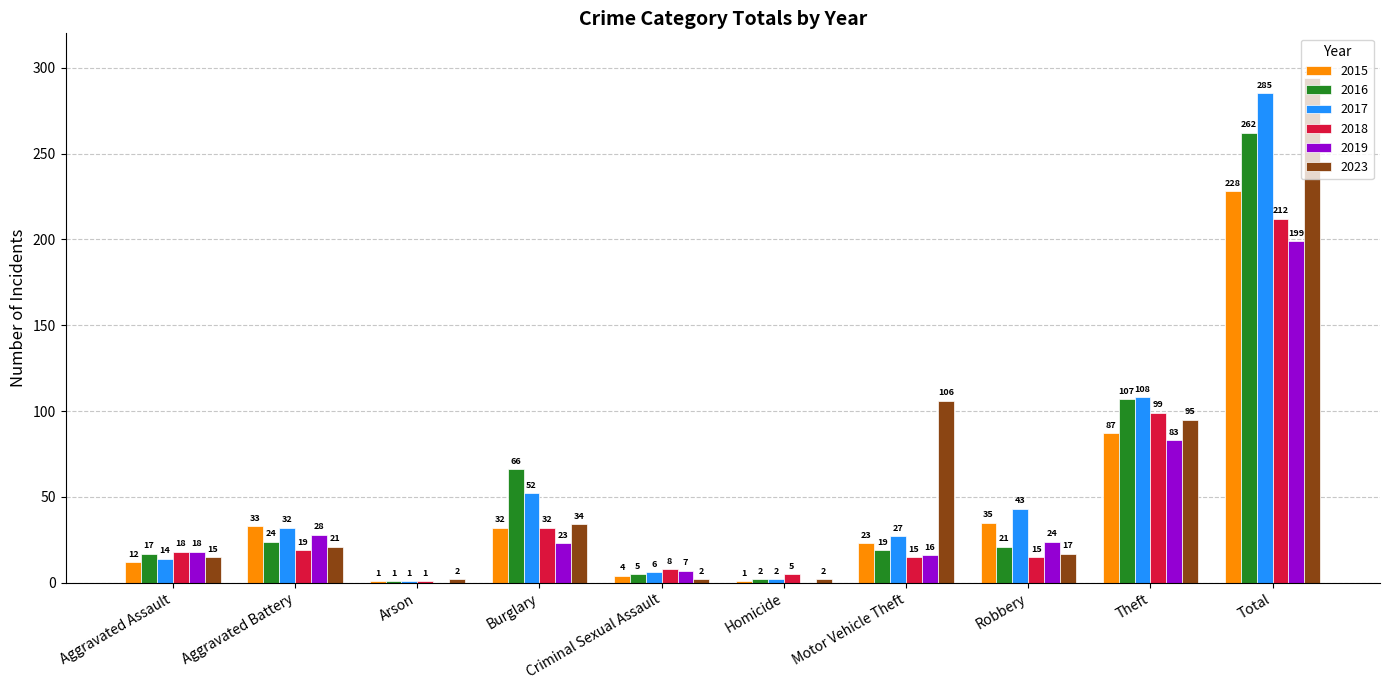

Reading left to right, extract all data points from this chart.

2015: Aggravated Assault=12	Aggravated Battery=33	Arson=1	Burglary=32	Criminal Sexual Assault=4	Homicide=1	Motor Vehicle Theft=23	Robbery=35	Theft=87	Total=228
2016: Aggravated Assault=17	Aggravated Battery=24	Arson=1	Burglary=66	Criminal Sexual Assault=5	Homicide=2	Motor Vehicle Theft=19	Robbery=21	Theft=107	Total=262
2017: Aggravated Assault=14	Aggravated Battery=32	Arson=1	Burglary=52	Criminal Sexual Assault=6	Homicide=2	Motor Vehicle Theft=27	Robbery=43	Theft=108	Total=285
2018: Aggravated Assault=18	Aggravated Battery=19	Arson=1	Burglary=32	Criminal Sexual Assault=8	Homicide=5	Motor Vehicle Theft=15	Robbery=15	Theft=99	Total=212
2019: Aggravated Assault=18	Aggravated Battery=28	Arson=0	Burglary=23	Criminal Sexual Assault=7	Homicide=0	Motor Vehicle Theft=16	Robbery=24	Theft=83	Total=199
2023: Aggravated Assault=15	Aggravated Battery=21	Arson=2	Burglary=34	Criminal Sexual Assault=2	Homicide=2	Motor Vehicle Theft=106	Robbery=17	Theft=95	Total=294